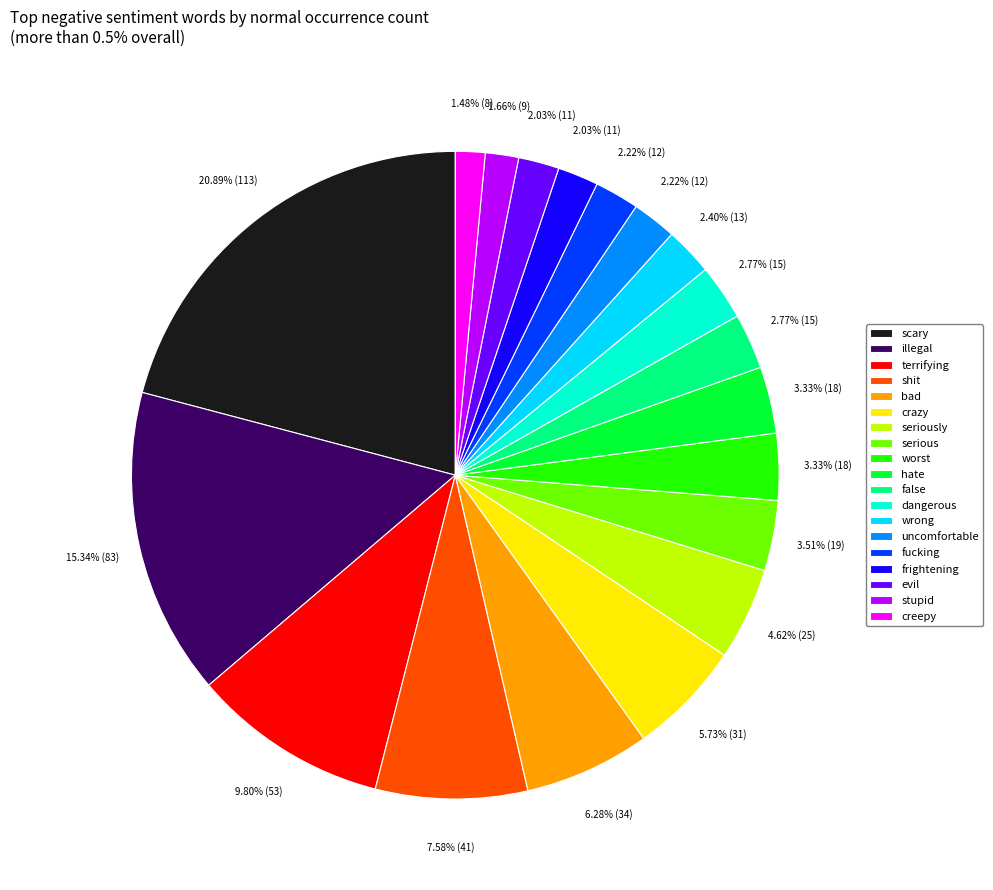

To the nearest percent, what is the combined percentage of scary and uncomfortable?

23%